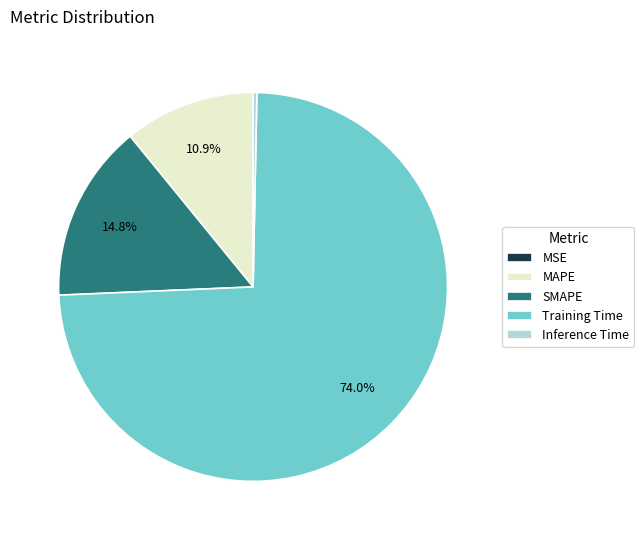

To the nearest percent, what is the combined percentage of MAPE and SMAPE?

26%